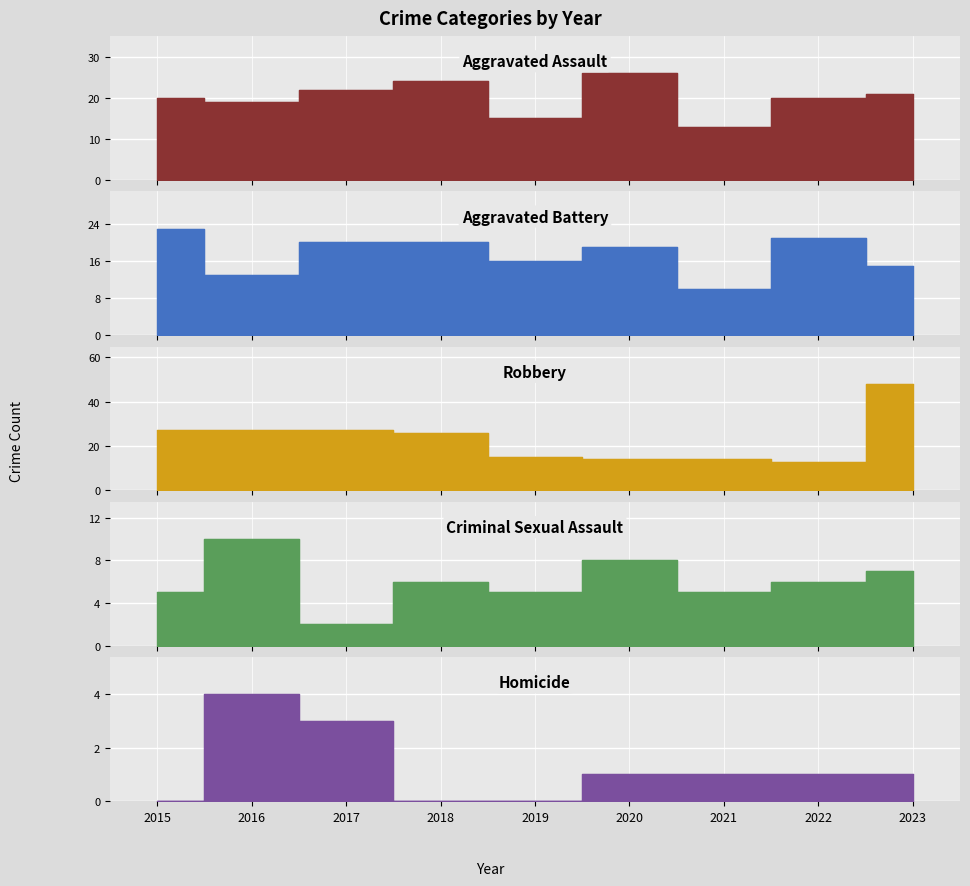

At 2015, list the series in order from largest to smallest.

Robbery, Aggravated Battery, Aggravated Assault, Criminal Sexual Assault, Homicide